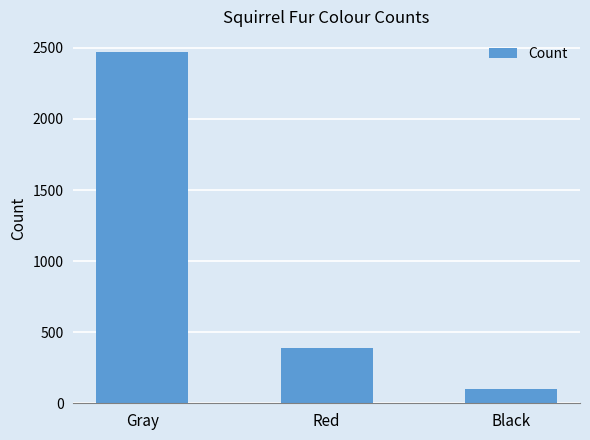

How many bars are there in total?

3